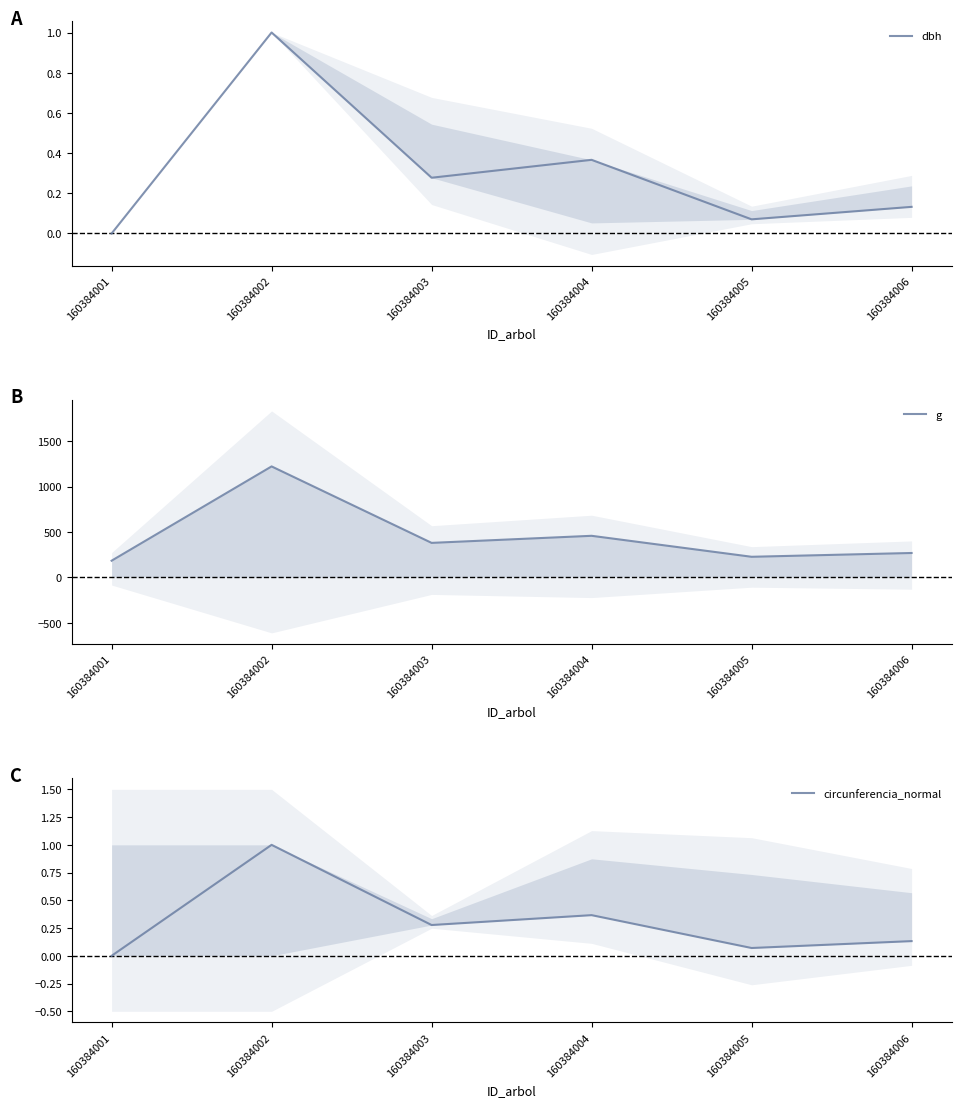

What is the average value of the dbh series?

0.3